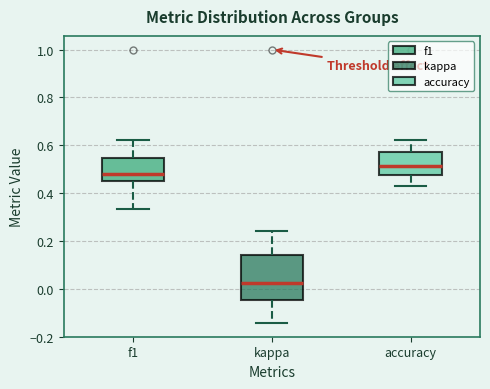

Which box's median line is the highest?

accuracy